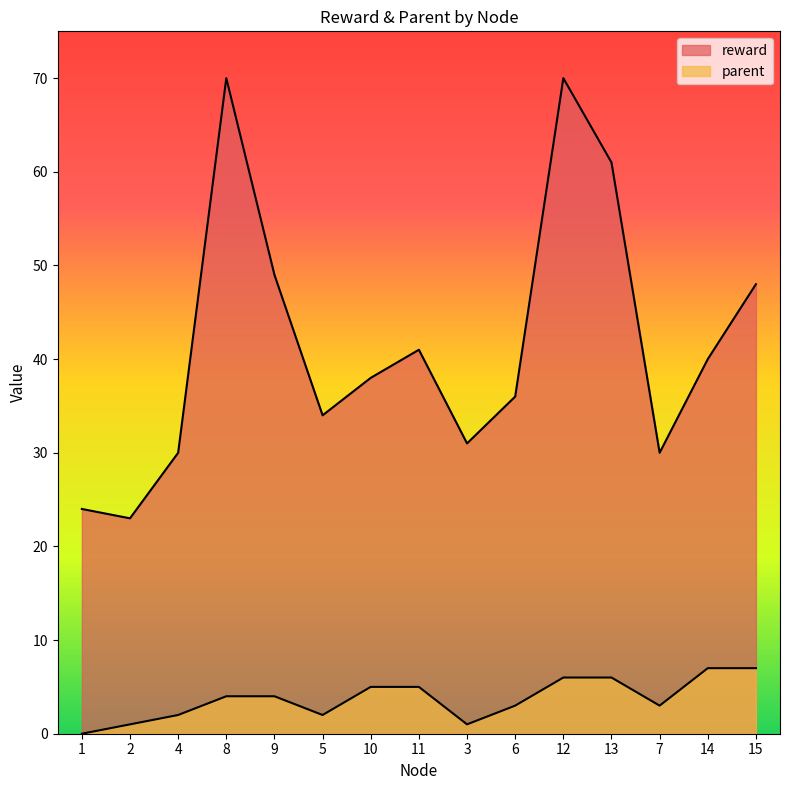

True or false: parent has a value of 3 at 6.

True